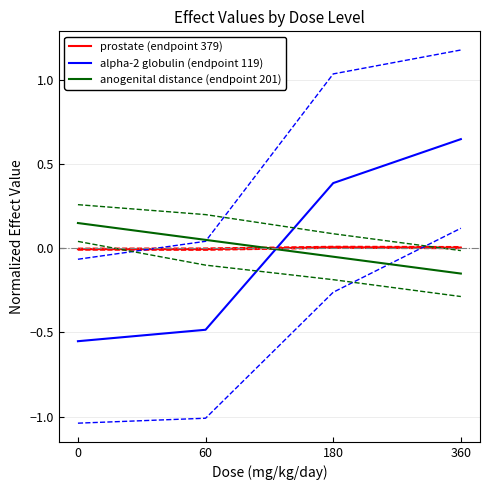

What is the maximum value shown in the chart?

0.6